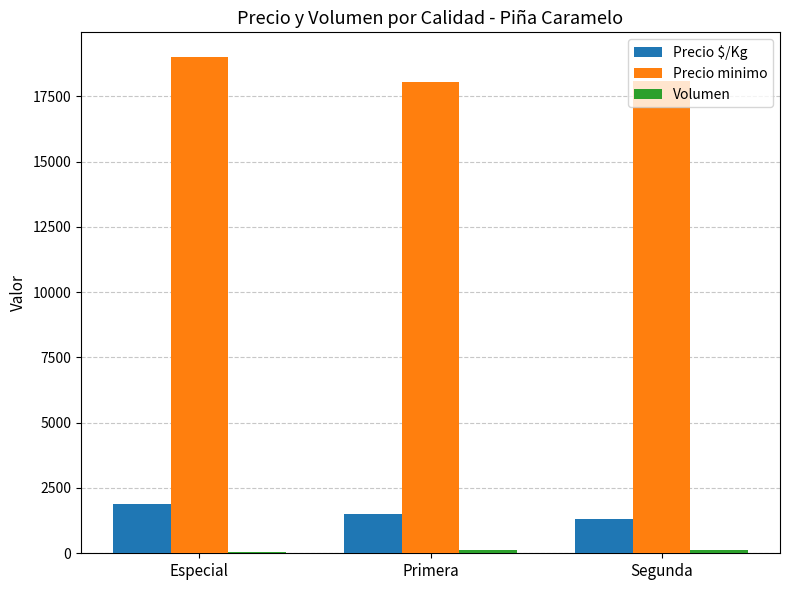

At which category is the sum across all series the highest?

Especial